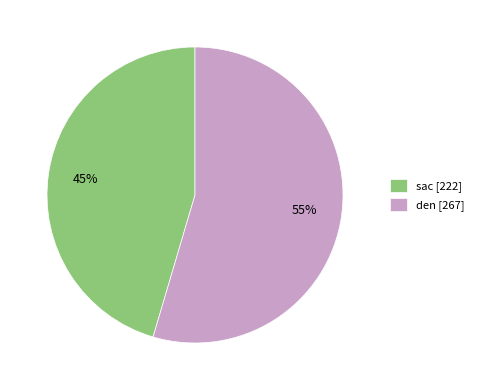

True or false: sac [222] accounts for 39% of the total.

False